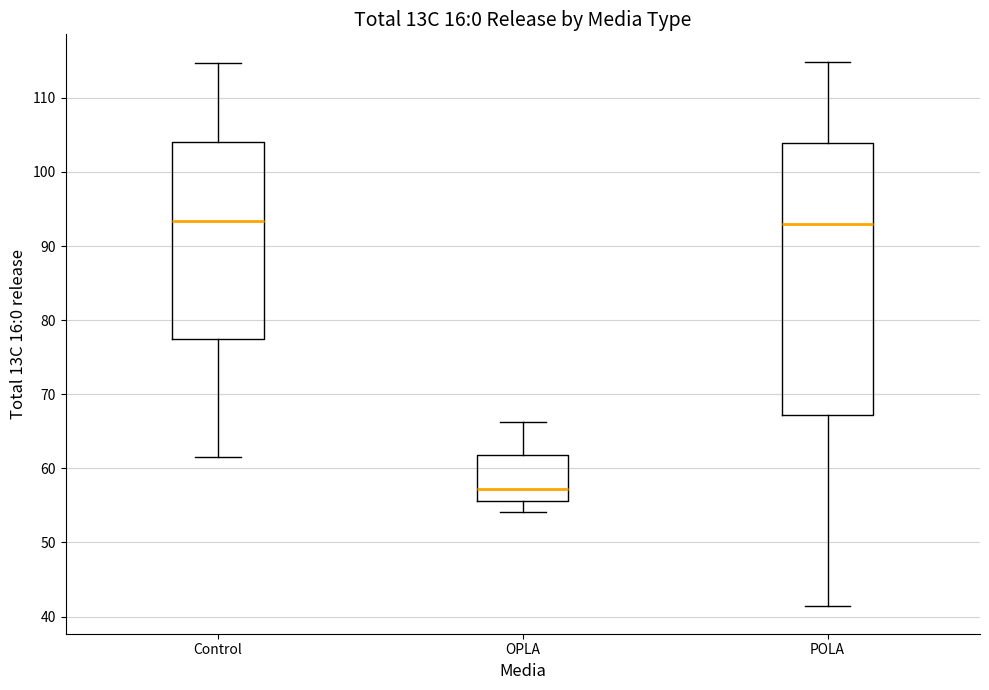

Which box has the lowest median line?

OPLA